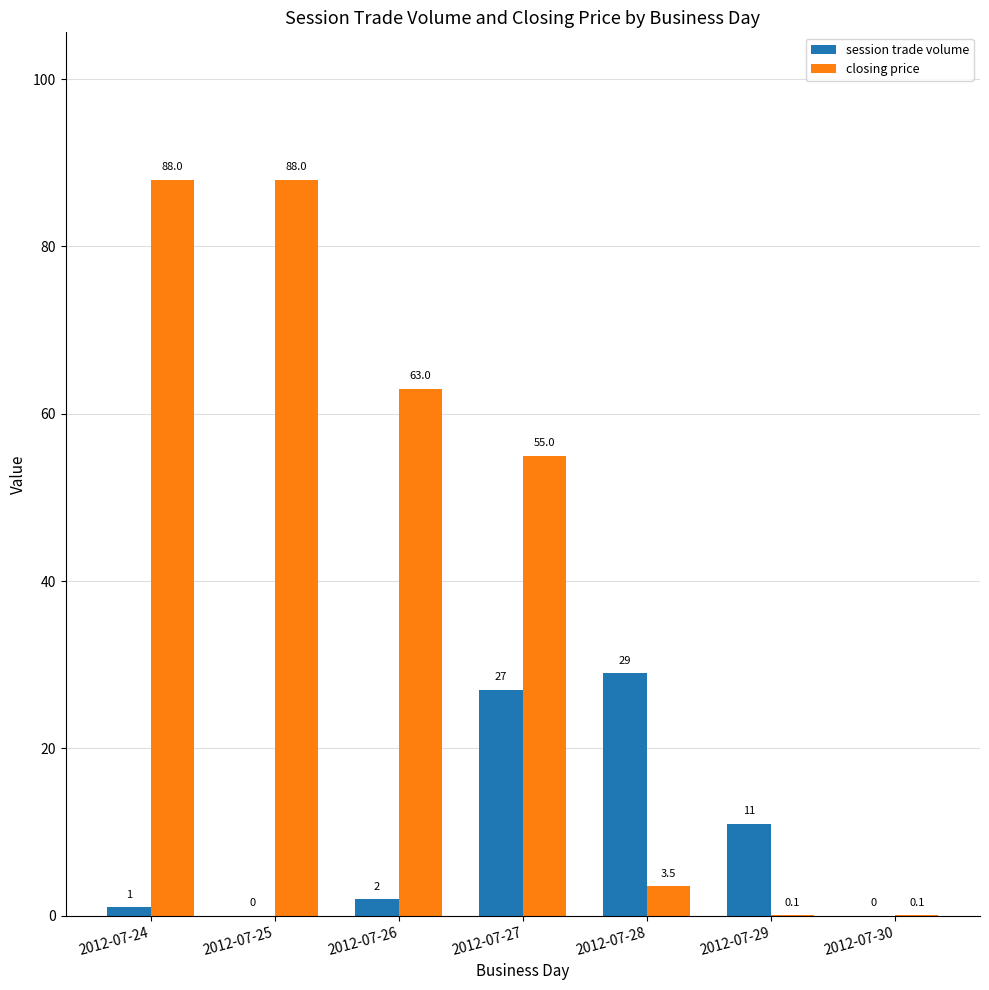

What is the sum of the session trade volume values at 2012-07-27 and 2012-07-28?

56.0